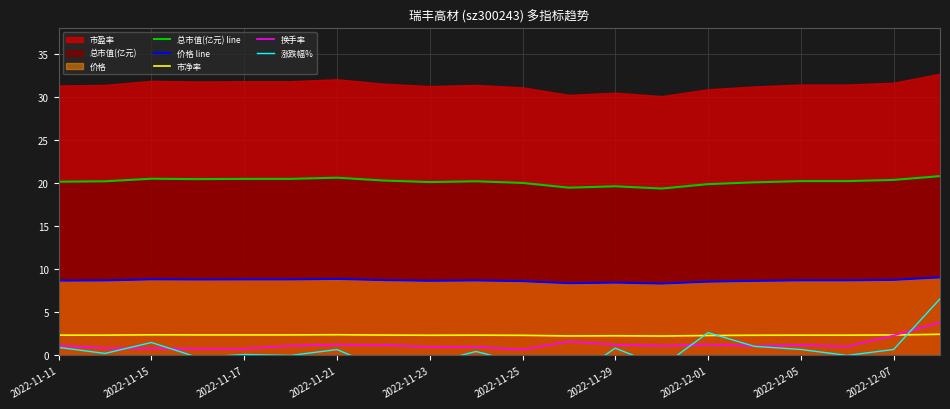

What is the difference between the second highest and second lowest values in the 价格 line series?

0.5